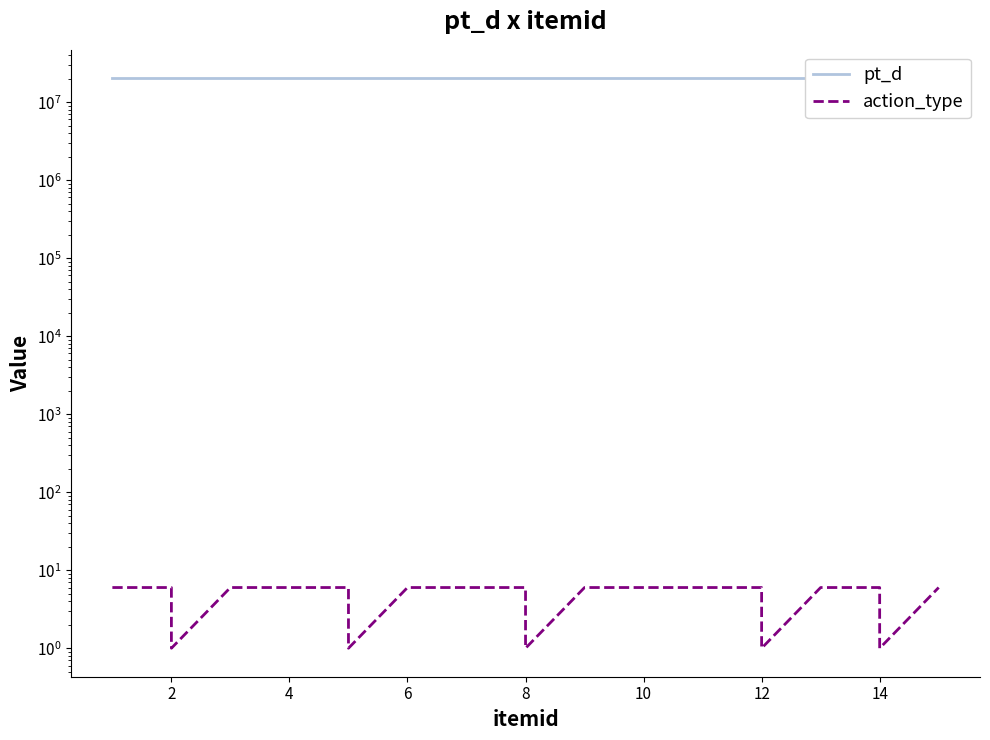

Reading left to right, what are all the values shown in this chart?

pt_d: 20210825	20210825	20210825	20210825	20210825	20210825	20210825	20210825	20210826	20210826	20210826	20210826	20210826	20210826	20210827	20210827	20210827	20210827	20210827	20210827
action_type: 6	6	1	6	6	6	1	6	6	6	1	6	6	6	6	1	6	6	1	6